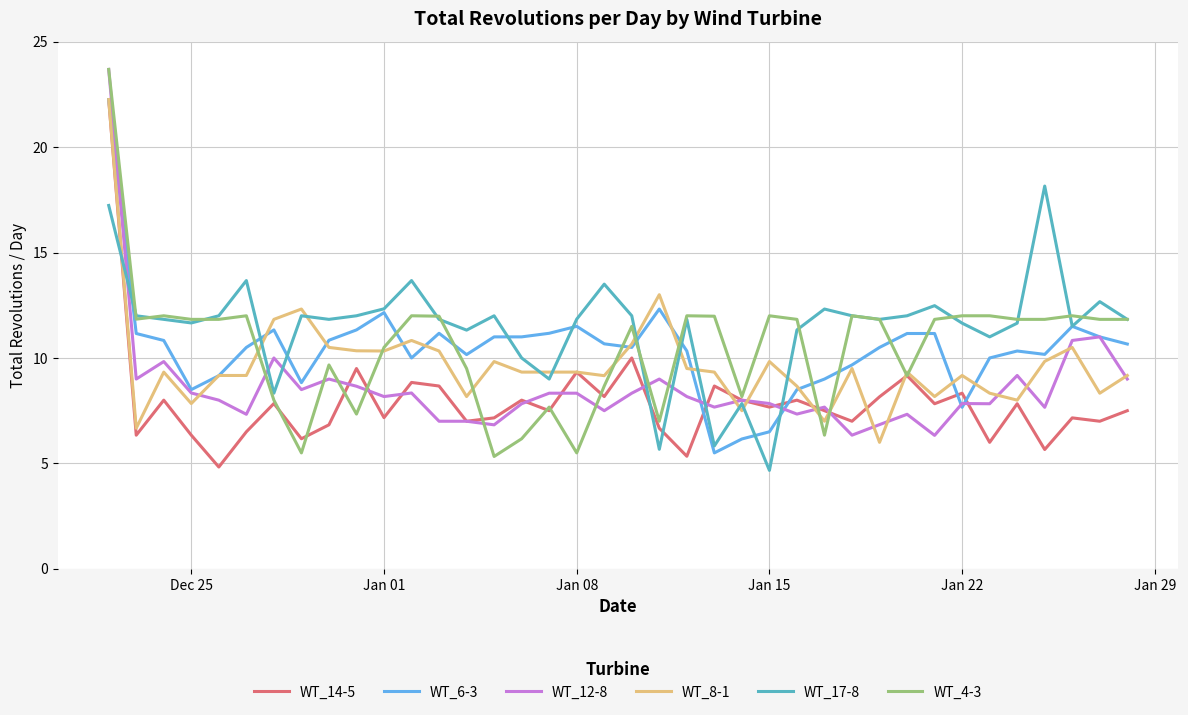

What is the highest value of the WT_12-8 series?

23.7